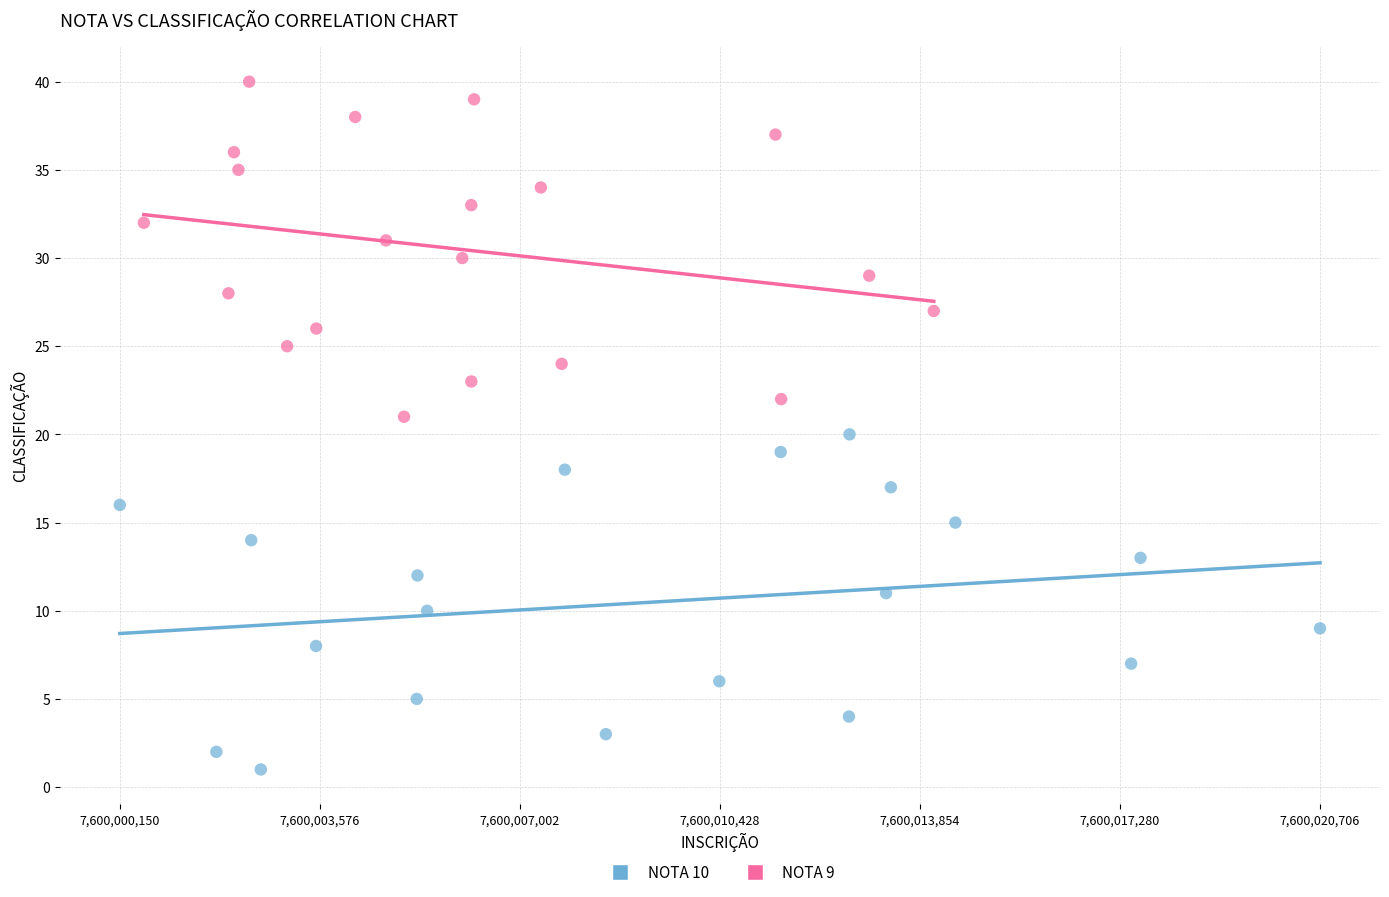

Which series reaches the minimum Y coordinate?

NOTA 10